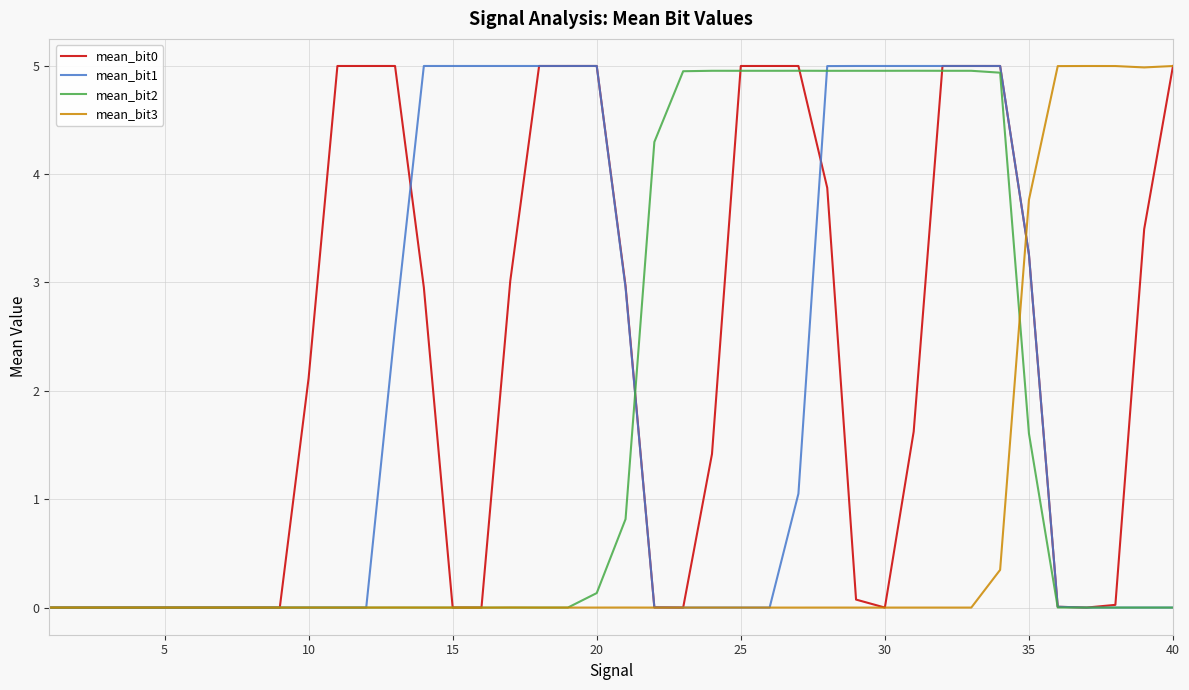

The value of mean_bit2 at 25 is 5.0. True or false?

True